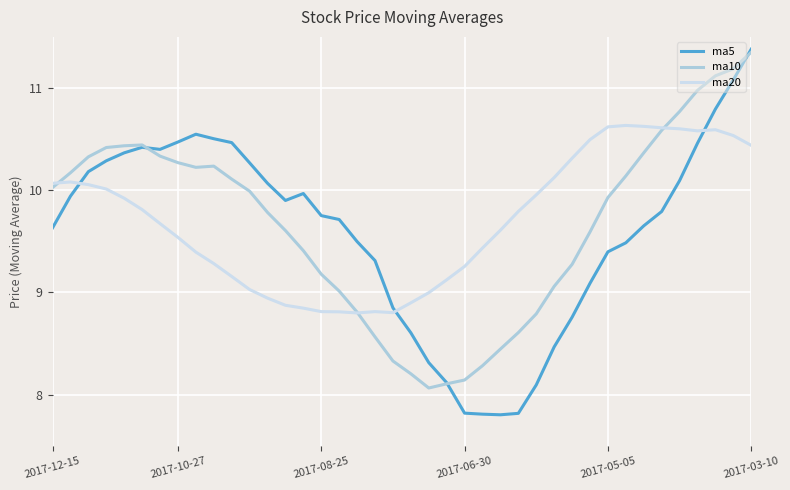

What is the highest value of the ma20 series?

10.6